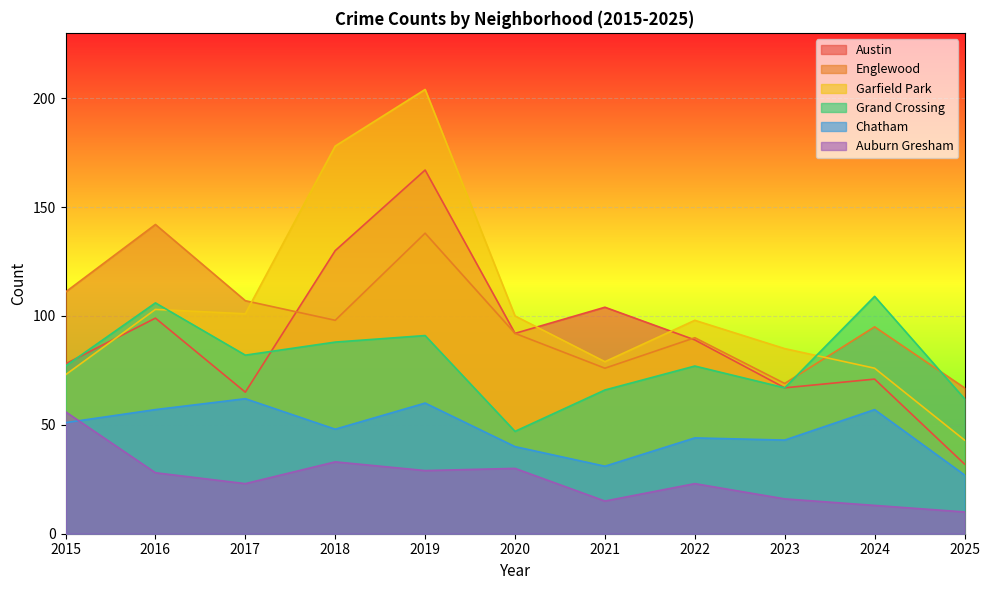

What is the highest value of the Austin series?

167